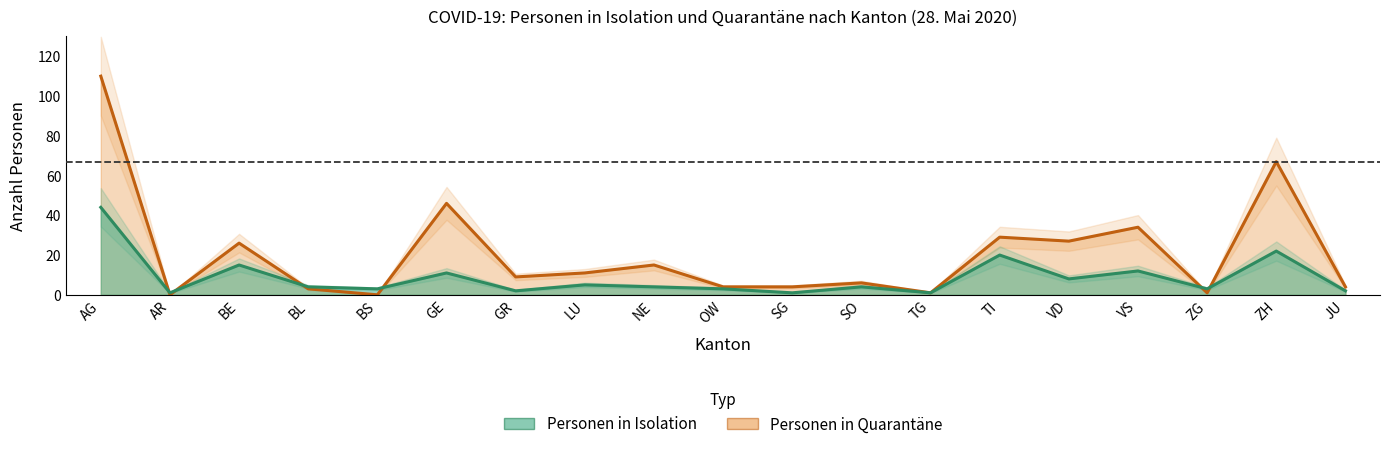

Where is the first local maximum for Personen in Isolation?

BE